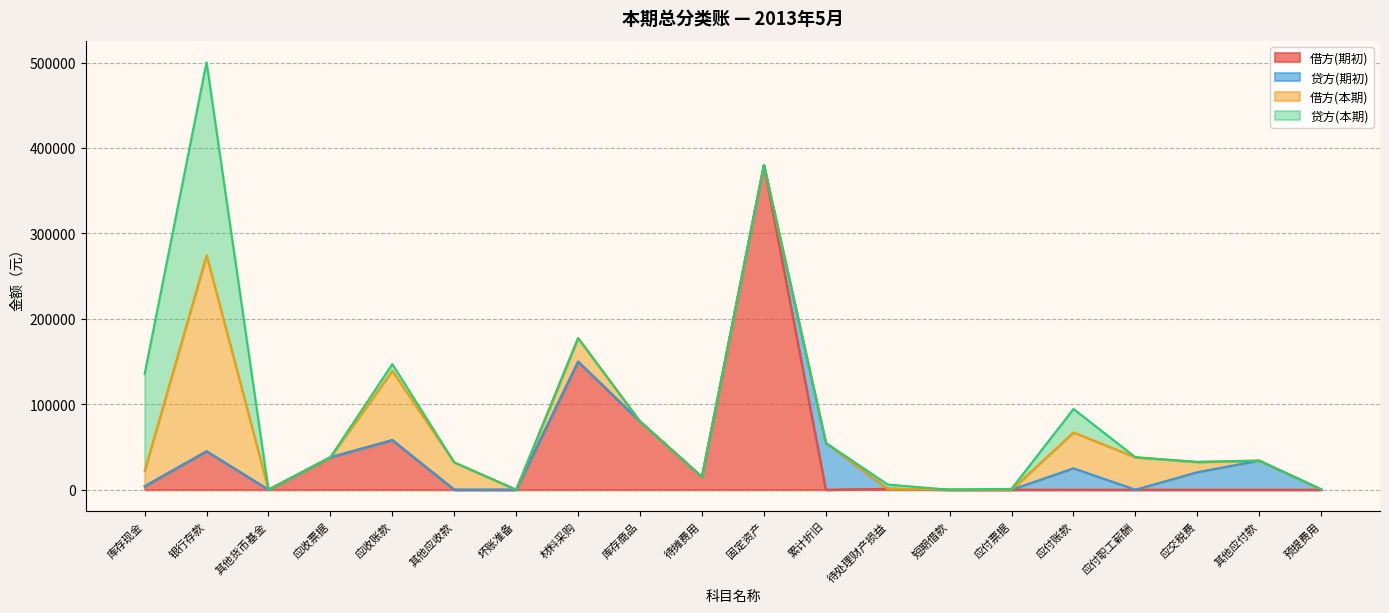

Where is the first local minimum for 借方(期初)?

其他货币基金